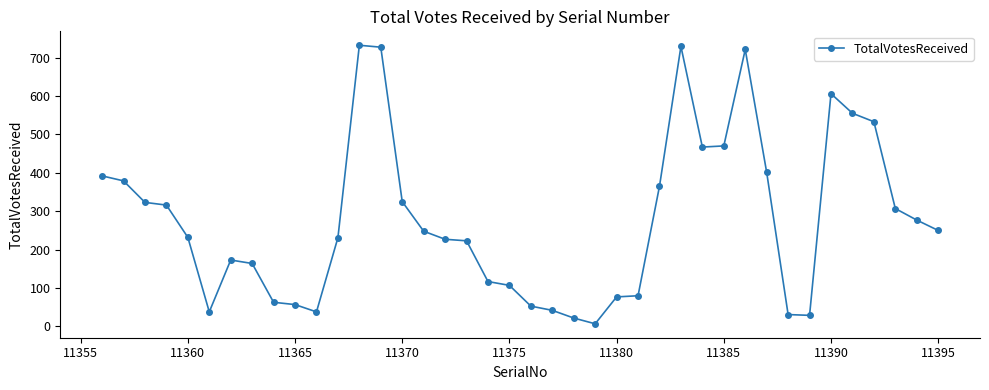

How many categories are shown in the chart?

40